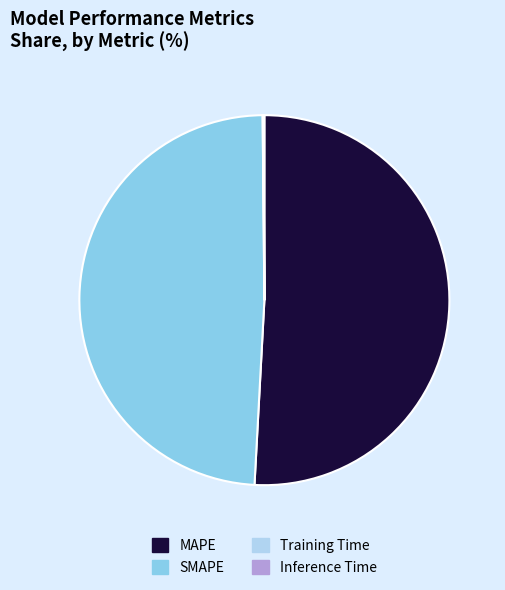

Which slice is the largest?

MAPE